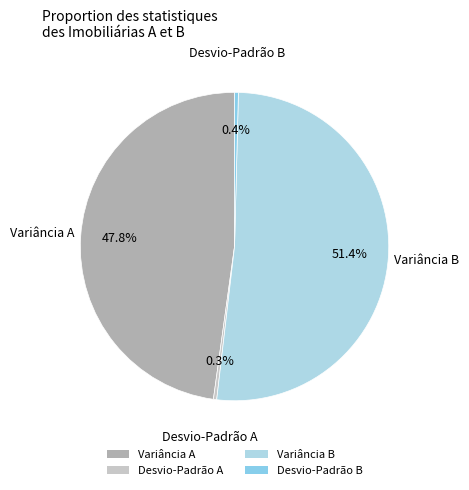

How many slices are in this pie chart?

4